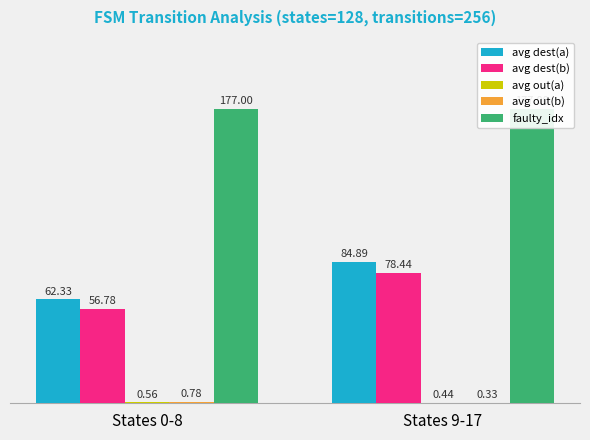

How many bars are there in each group?

5